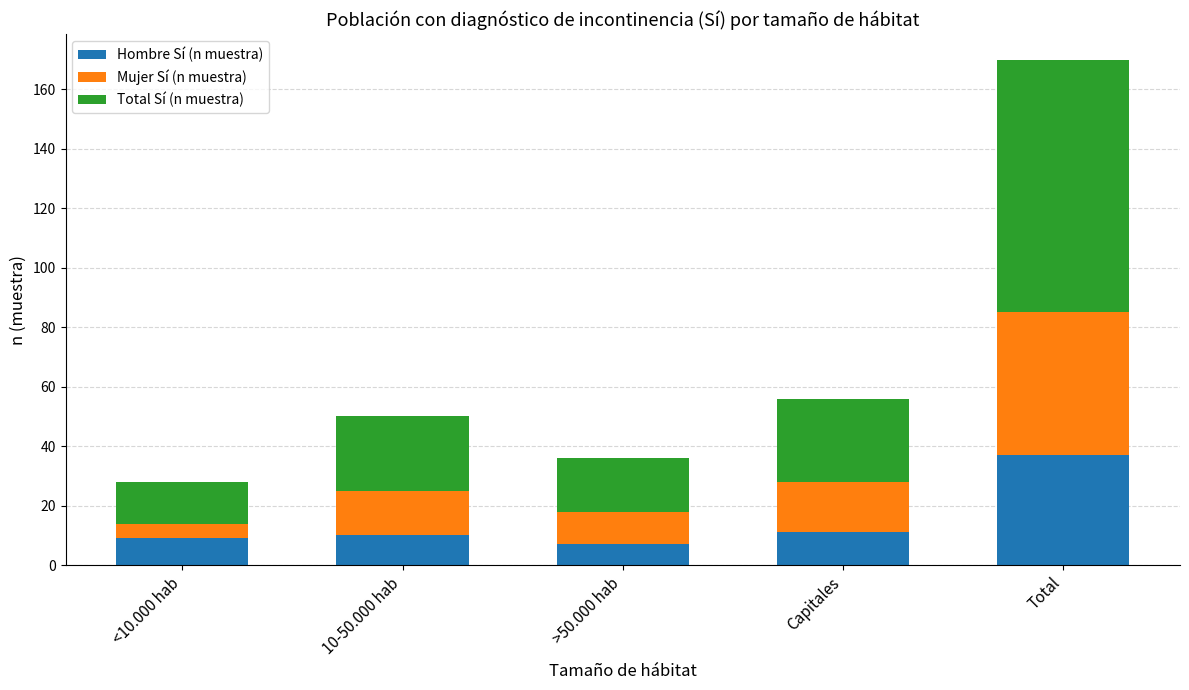

Are the bars grouped side by side (vs. stacked)?

No